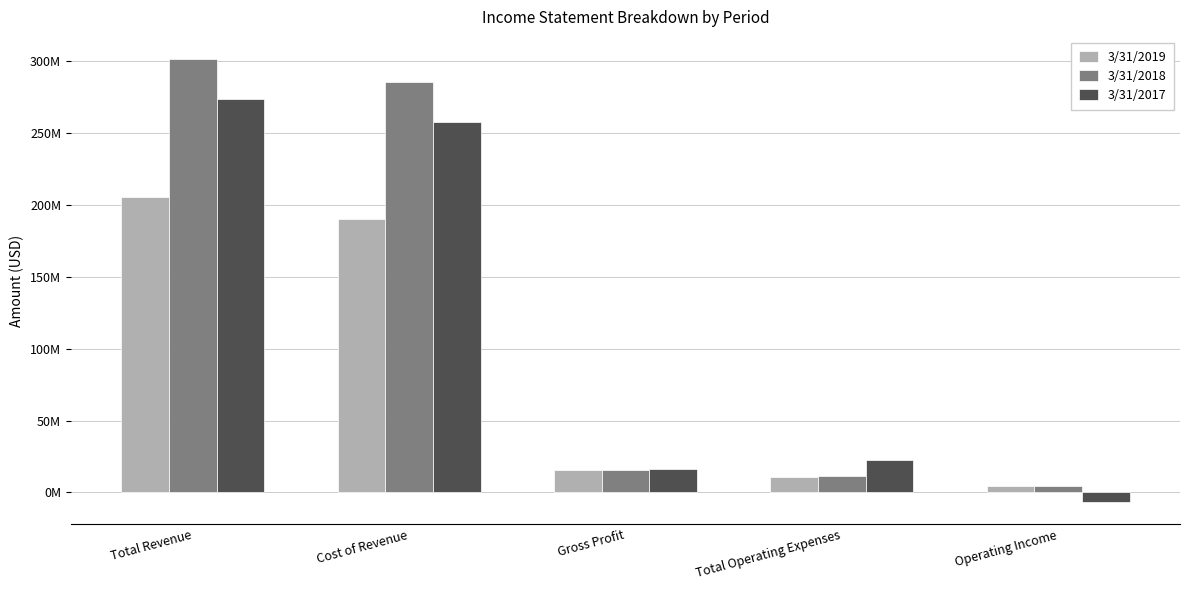

What is the label of the 1st bar from the left?

Total Revenue